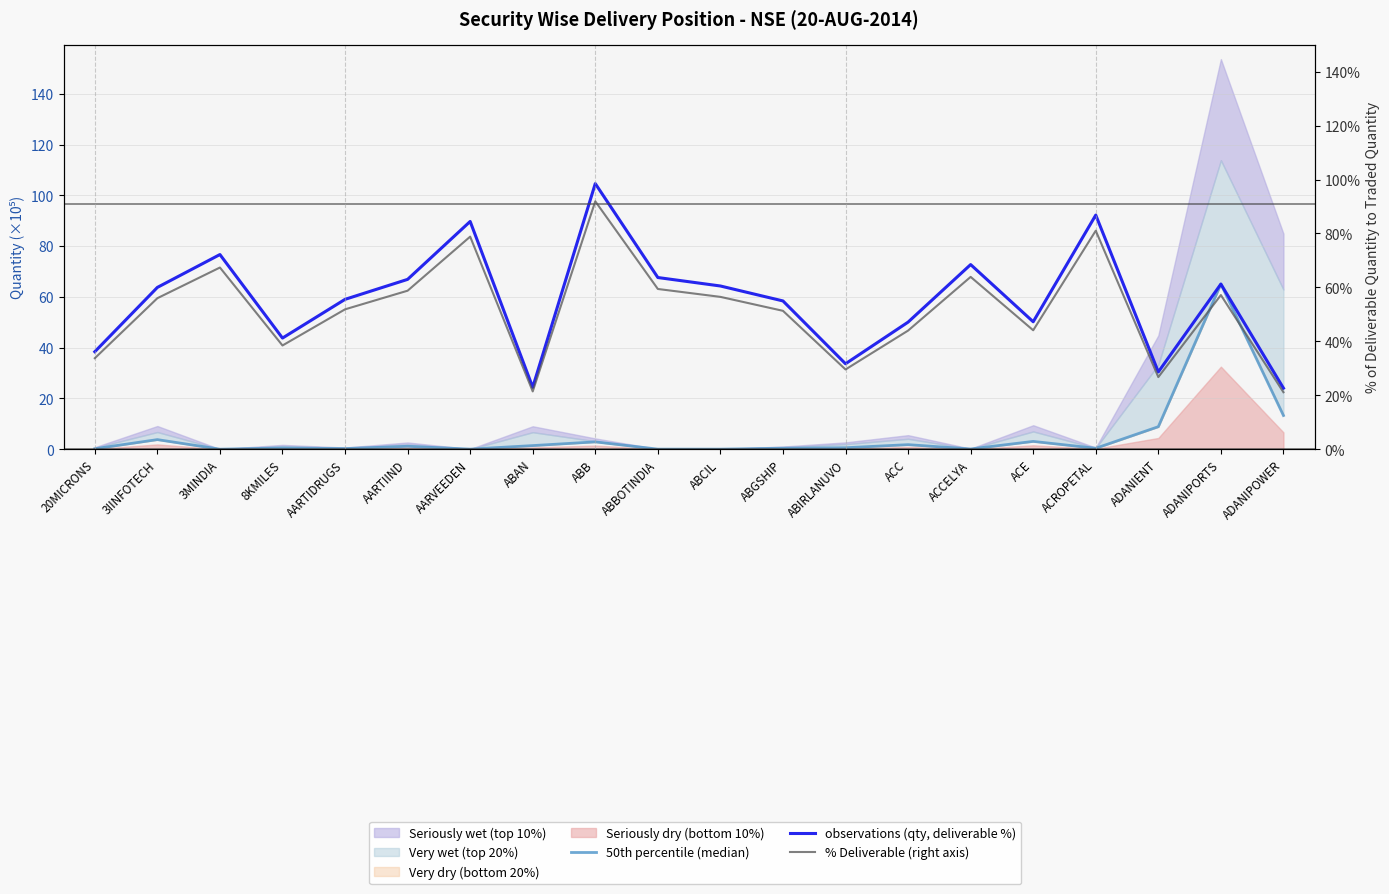

True or false: observations (qty, deliverable %) and 50th percentile (median) intersect in this chart.

False